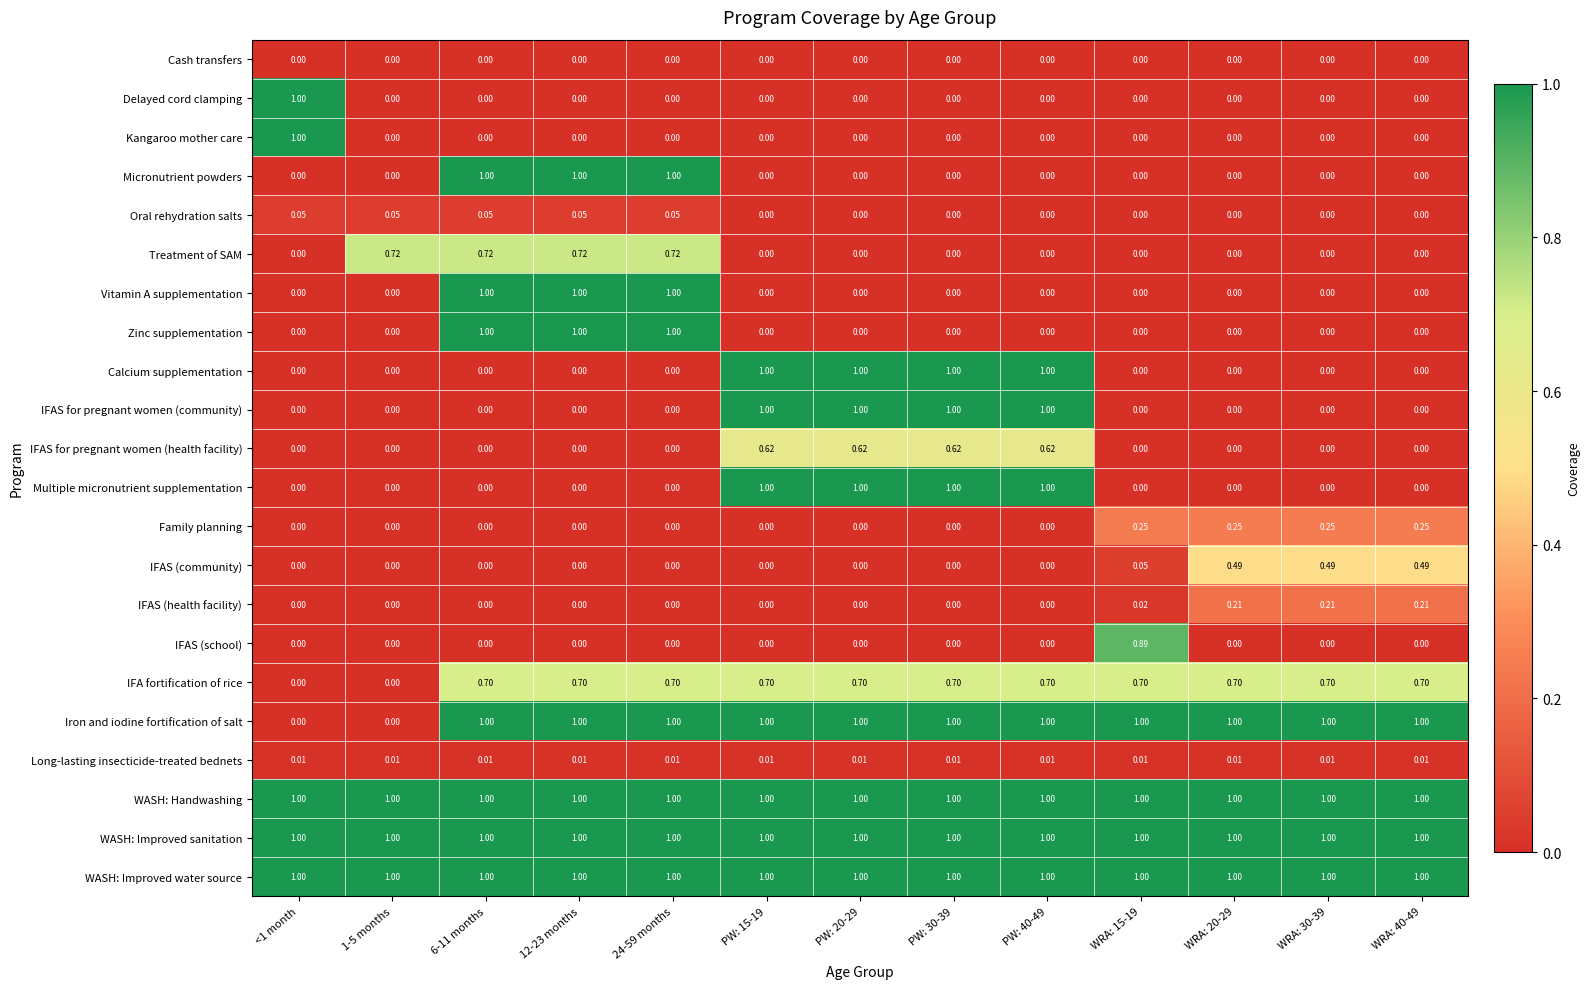

Which series changed the most between 1-5 months and WRA: 15-19?

Iron and iodine fortification of salt